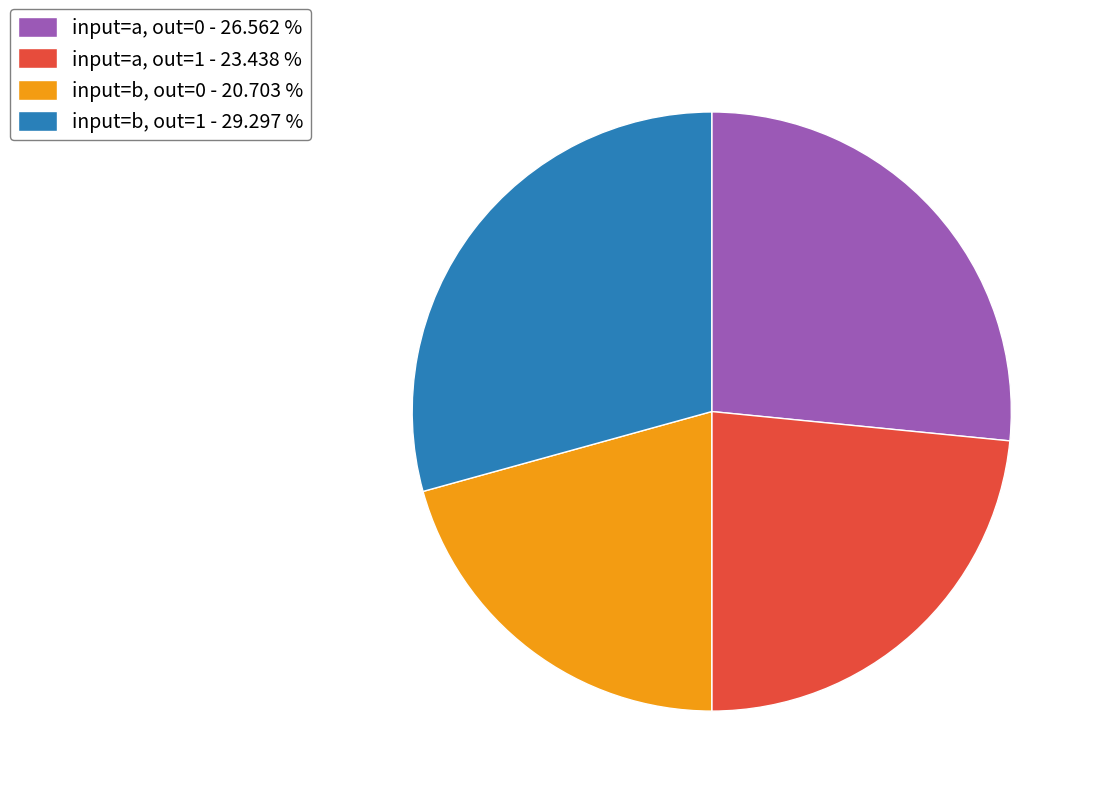

Is there any slice that represents more than half of the pie?

No